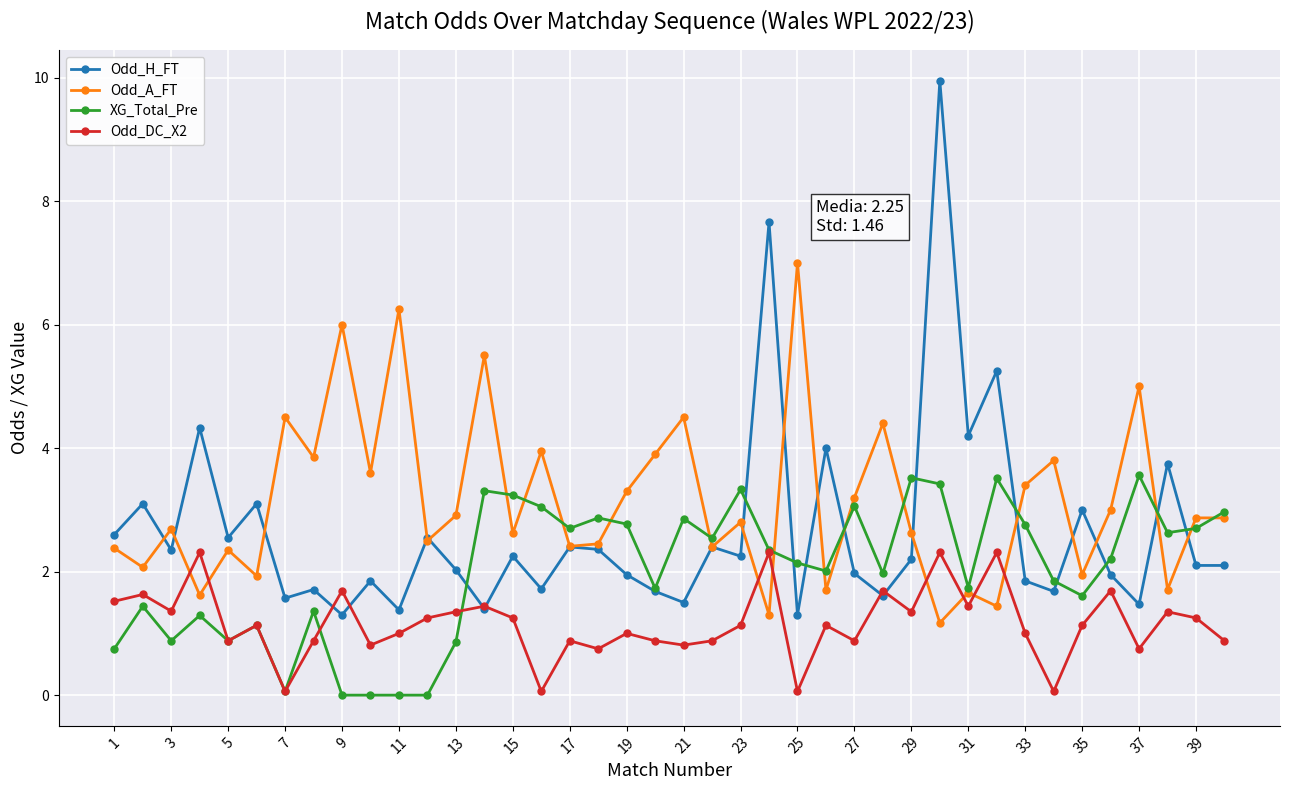

Which series has the widest spread of values?

Odd_H_FT